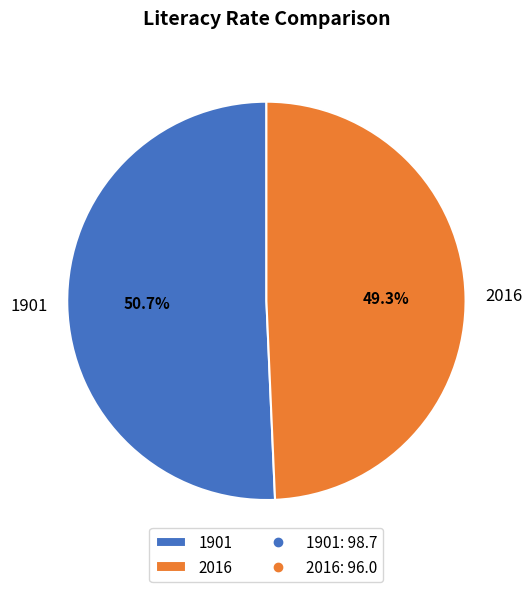

Approximately how many times larger is the value at 1901 compared to 2016?

1.0